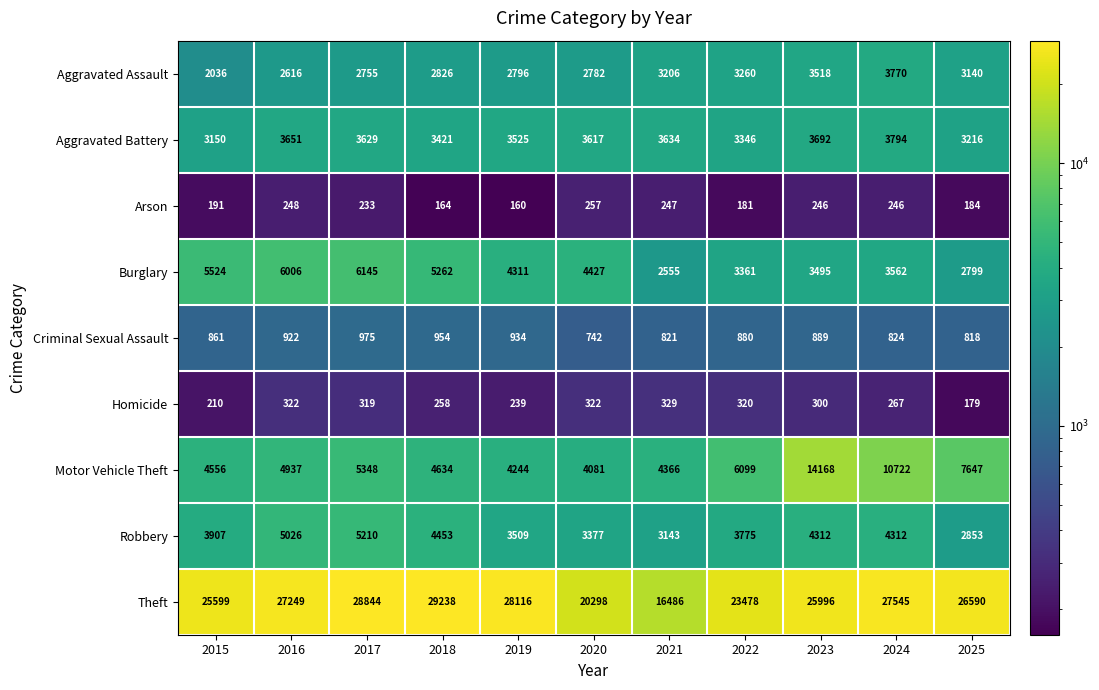

What is the difference between the highest and lowest values at 2016?

27001